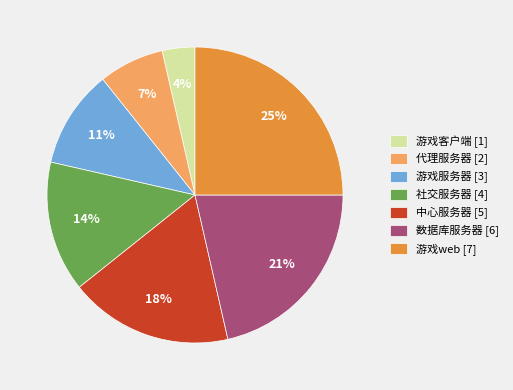

To the nearest percent, what portion does 游戏服务器 represent?

11%